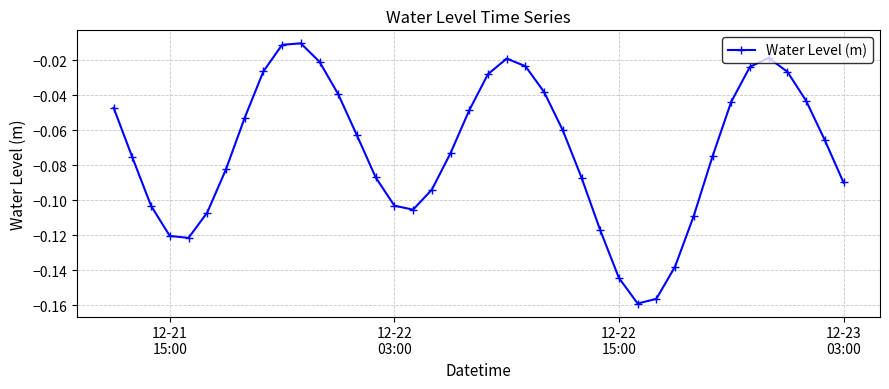

True or false: the data has more than 2 interior local peaks.

True